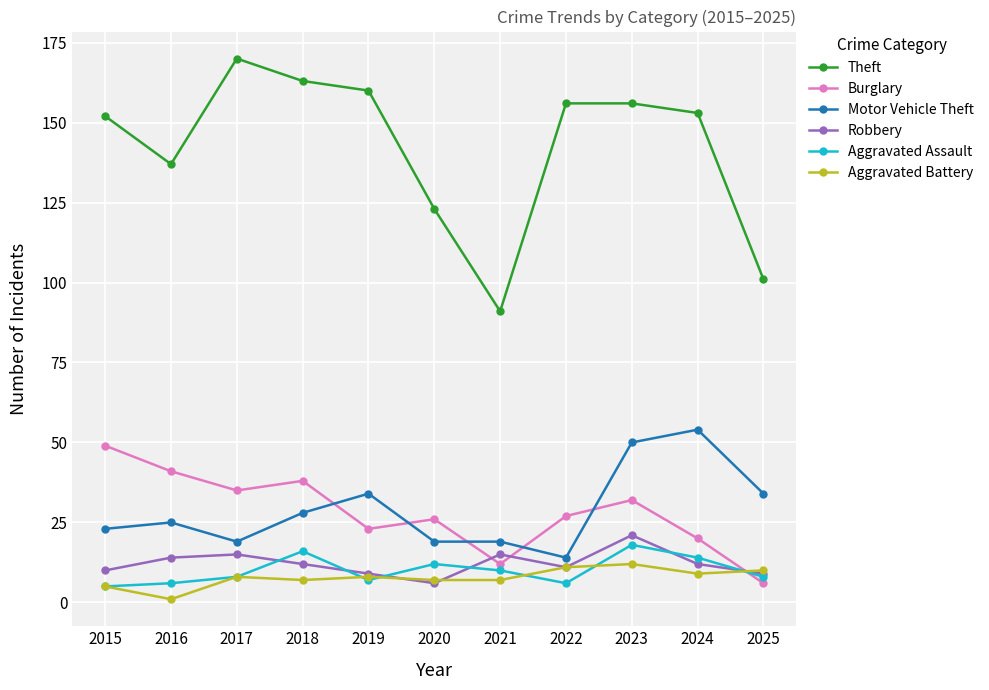

What value does the Aggravated Assault series have at 2017?

8